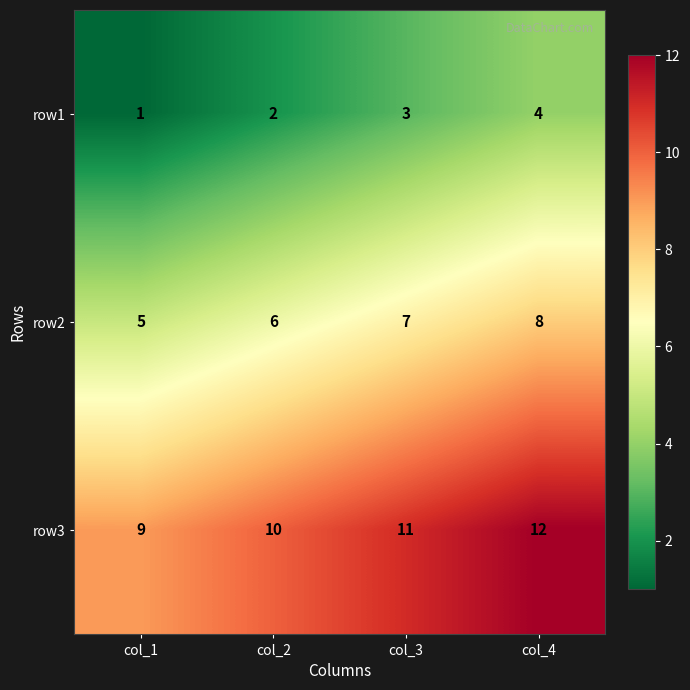

What is the spread (max minus min) of values at col_1?

8